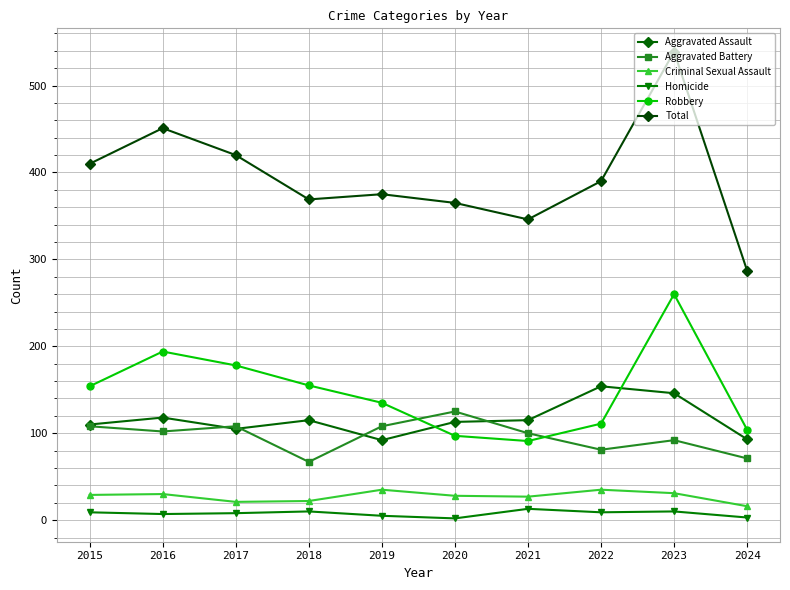

Is it true that Total equals 287 at 2024?

True